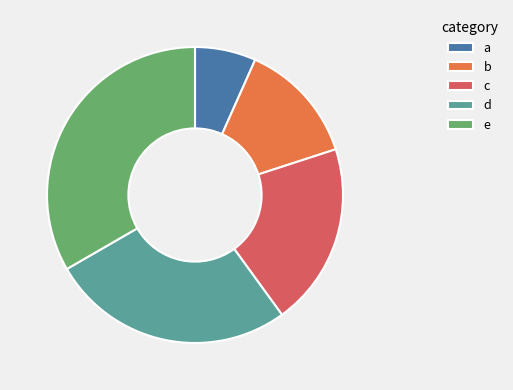

How many slices are in this pie chart?

5